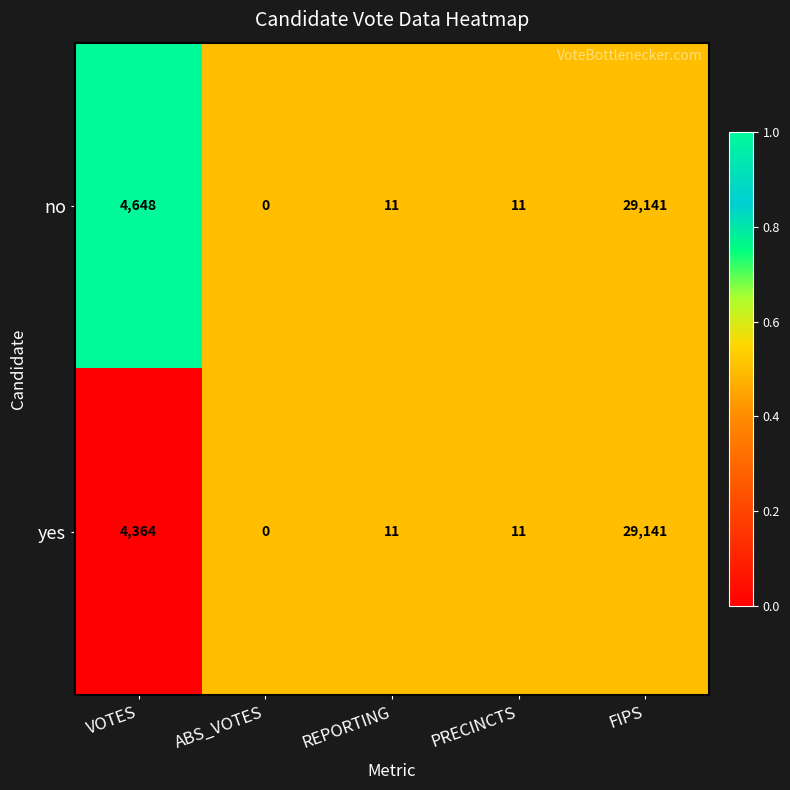

The value of yes at FIPS is 8190. True or false?

False